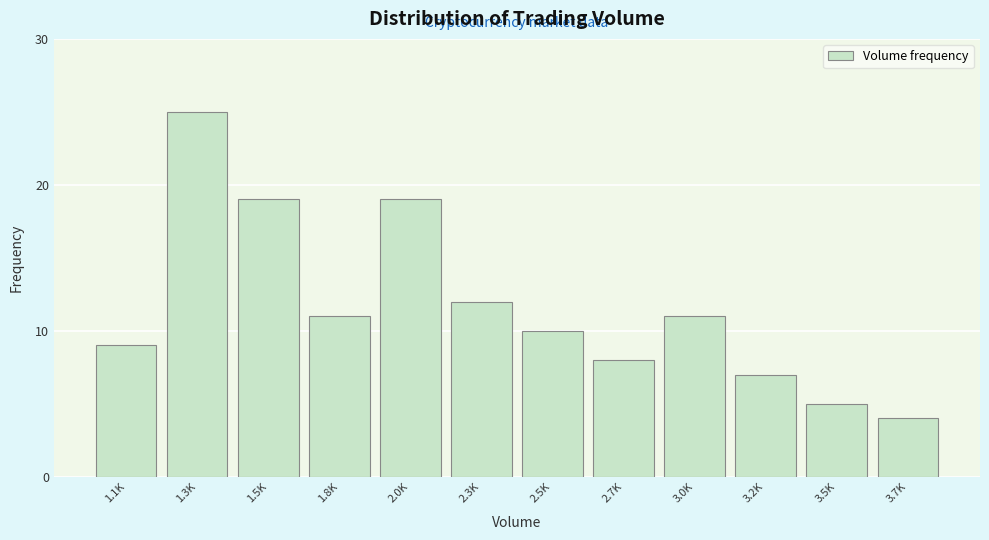

Reading right to left, what are all the values shown in this chart?

4	5	7	11	8	10	12	19	11	19	25	9